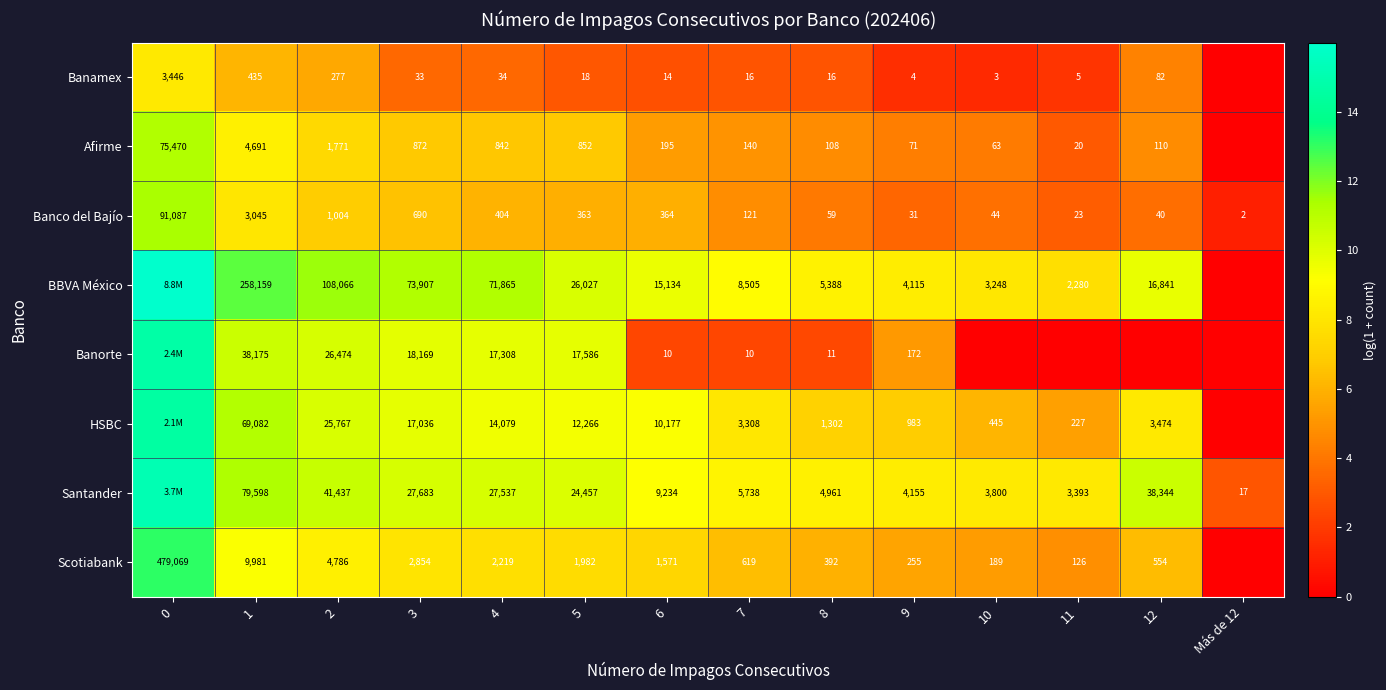

How many data points in Banco del Bajío are less than 363?

7